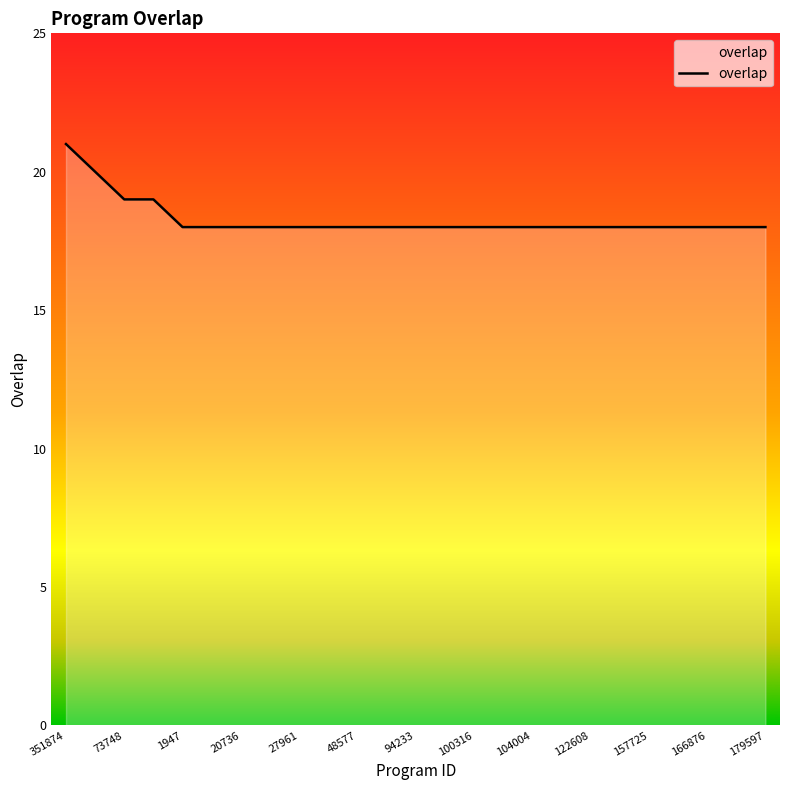

What is the greatest value displayed?

21